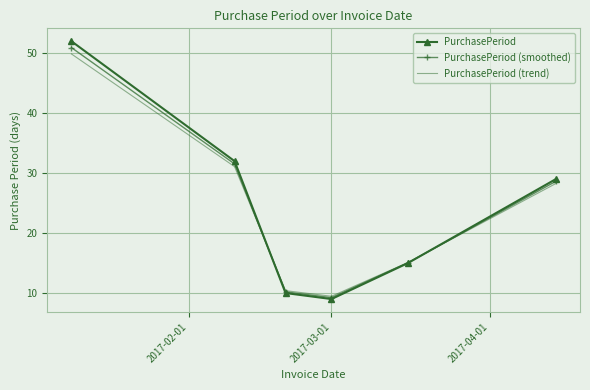

Which series has the widest spread of values?

PurchasePeriod